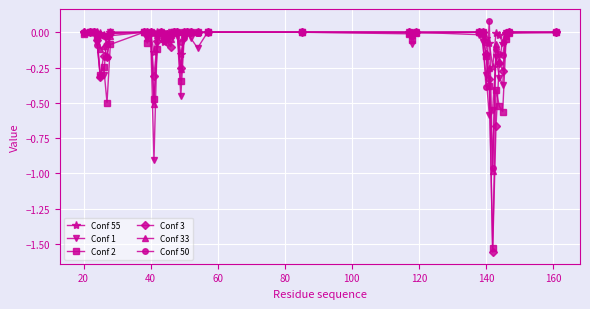

What is the lowest value of the Conf 1 series?

-0.9